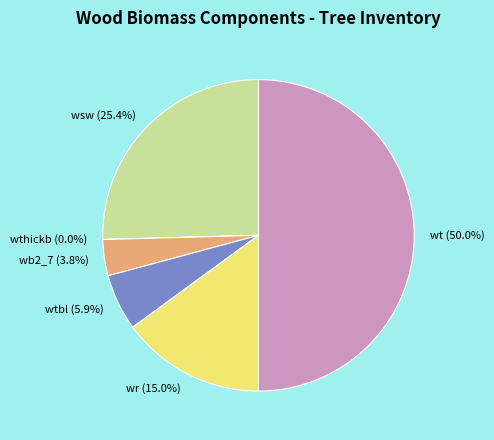

Do wr and wtbl together represent more than half of the pie?

No